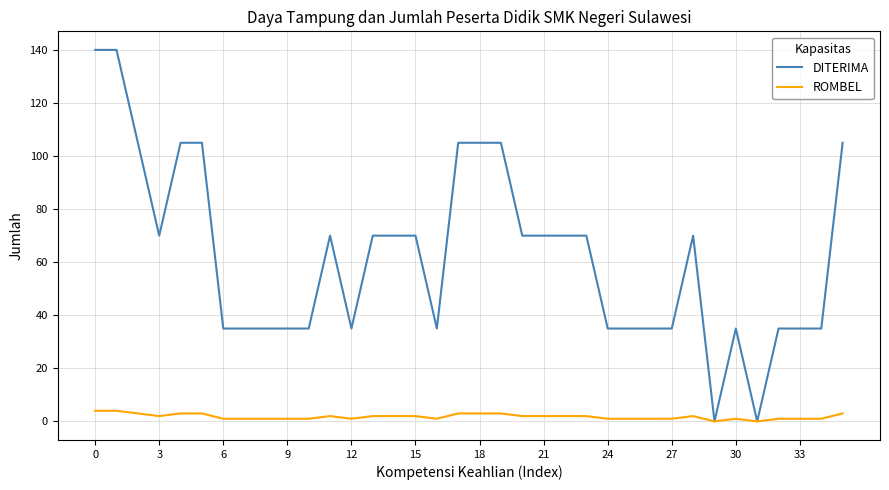

Which series has the largest range (max minus min)?

DITERIMA